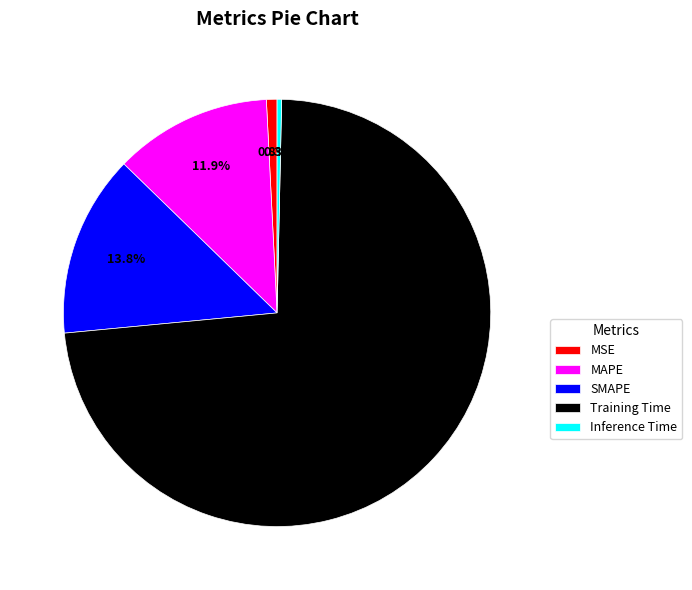

To the nearest percent, what percentage of the pie is MAPE?

12%